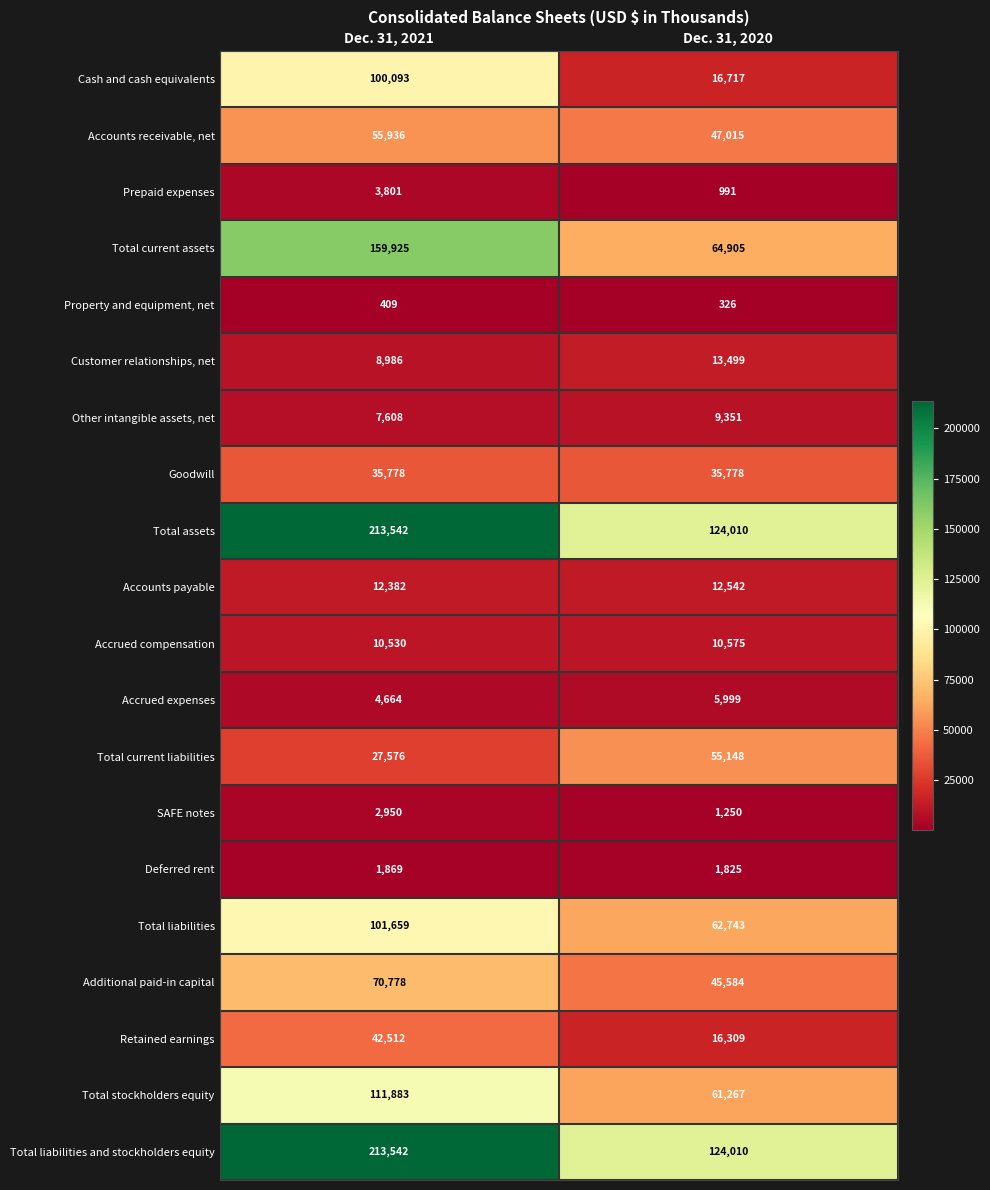

What is the sum of the Additional paid-in capital values at Dec. 31, 2020 and Dec. 31, 2021?

116362